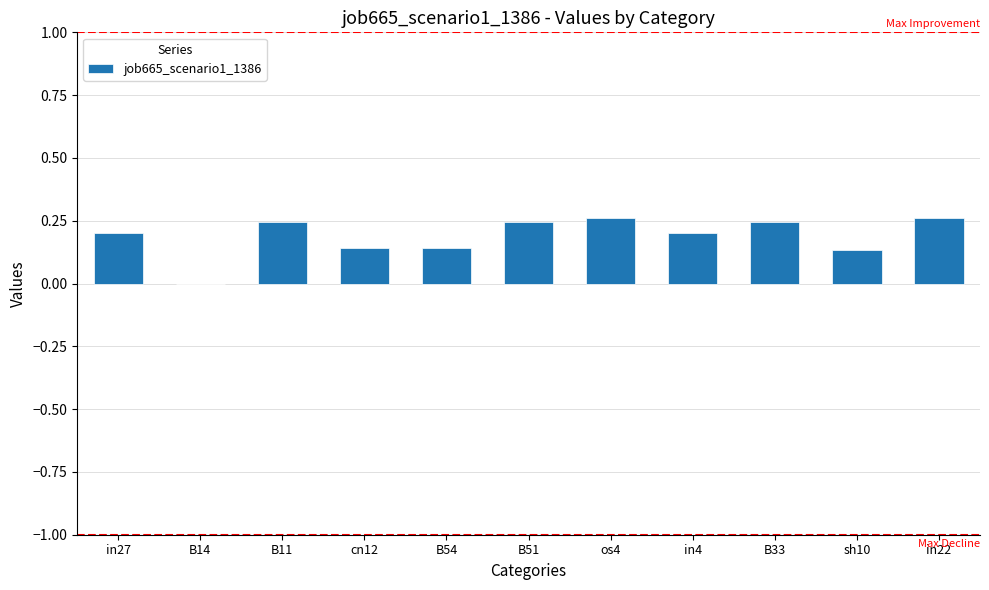

Is it true that the value at in27 is 0.1?

False